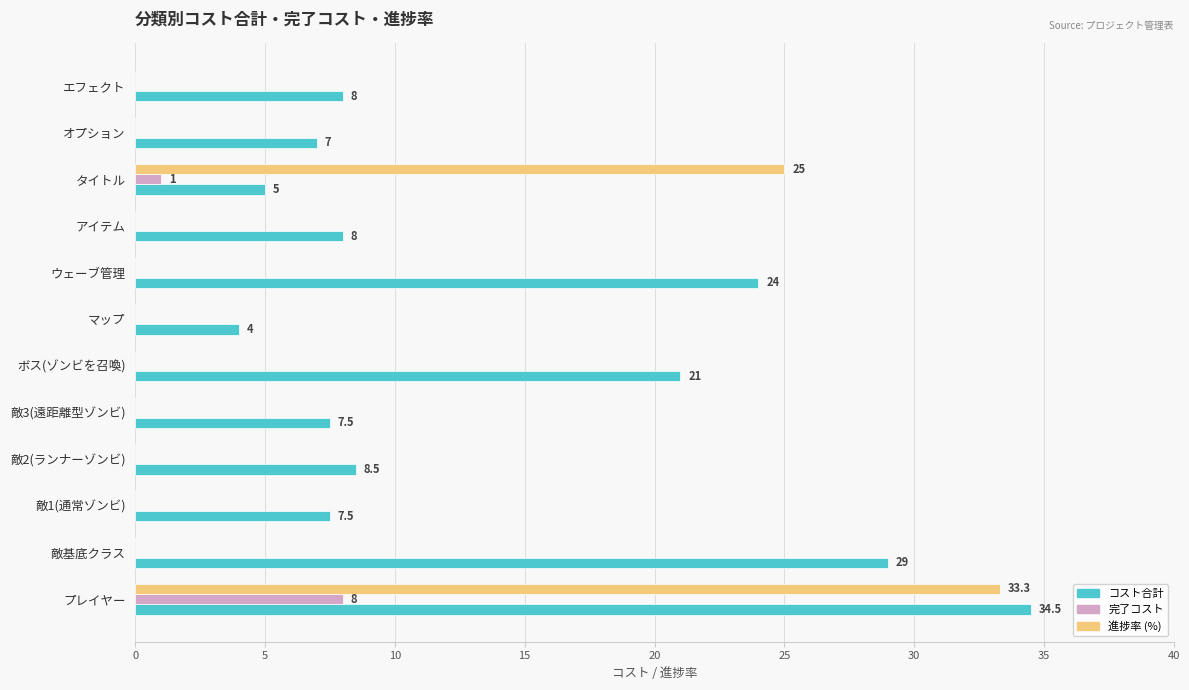

What are all the series names shown in the legend?

コスト合計, 完了コスト, 進捗率 (%)